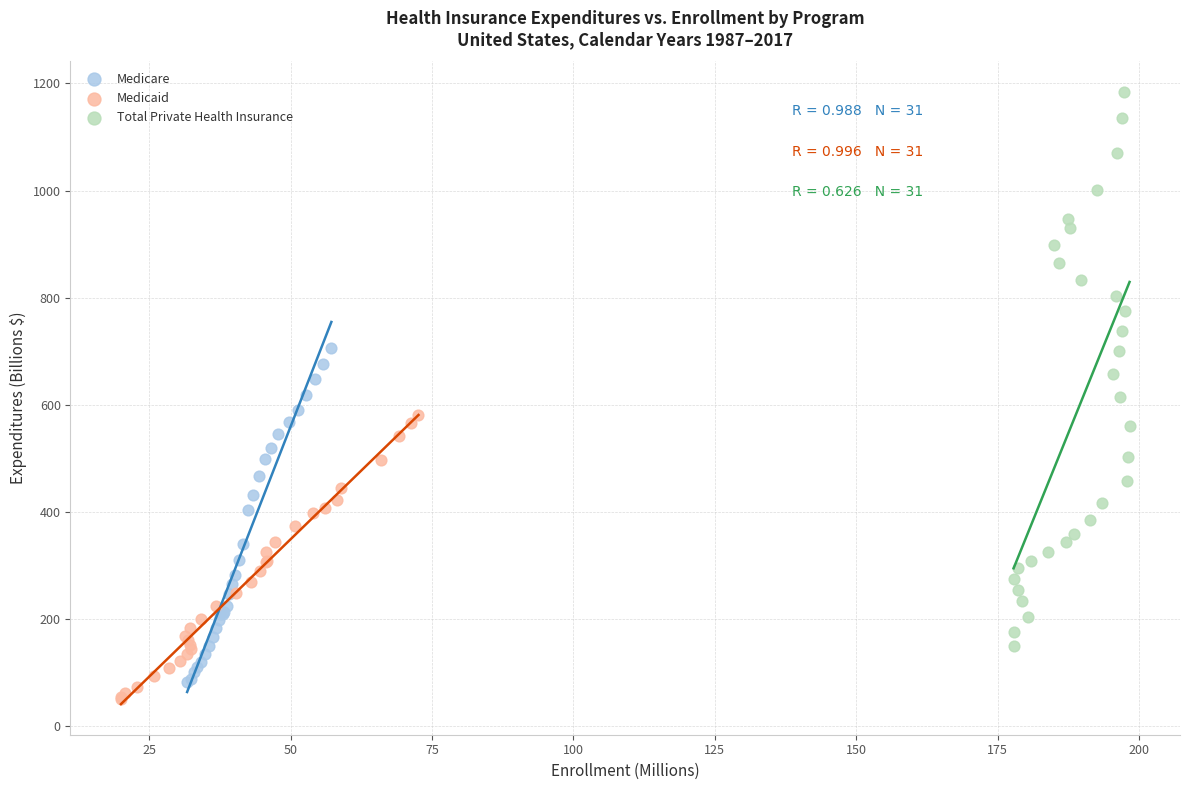

Which series contains the highest Y value?

Total Private Health Insurance